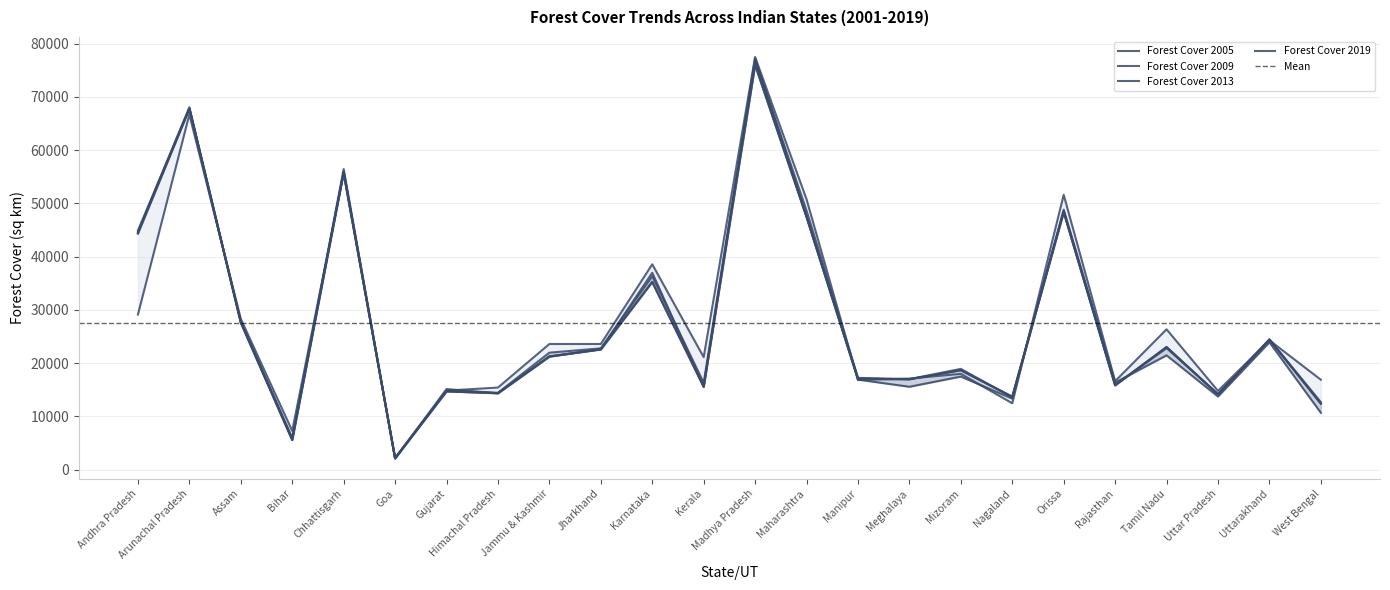

Where is the first local minimum for Forest Cover 2001?

Bihar